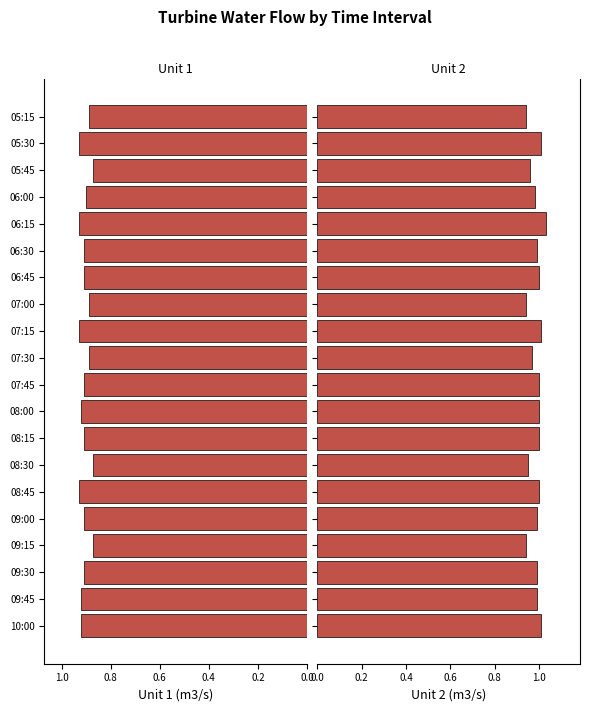

What is the sum of all Unit 1 (m3/s) values?

18.1